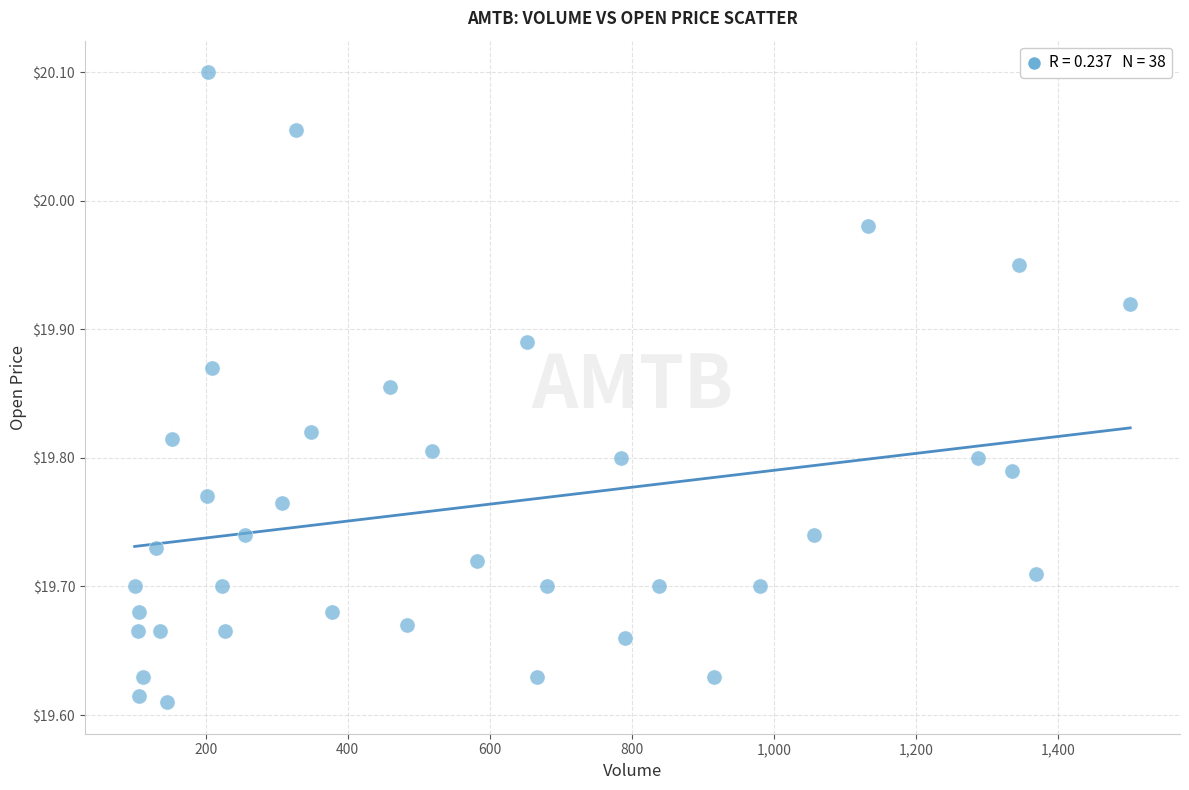

What is the range of X values (max minus min)?

1402.0